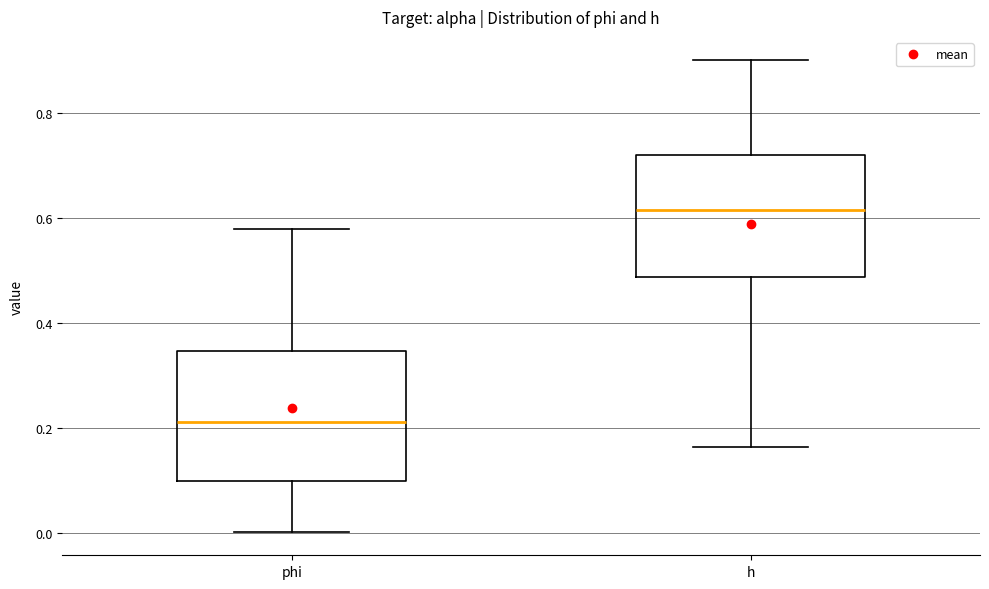

Reading left to right, transcribe this box plot: for each box, give where its median line is, the range the box spans, and where its two whiskers end, as read against the y-axis. The values are not printed on the chart, so give them approximately, as read against the axis.

phi: median 0.22, box 0.10 to 0.34, whiskers 0.00 to 0.58
h: median 0.62, box 0.48 to 0.72, whiskers 0.16 to 0.90